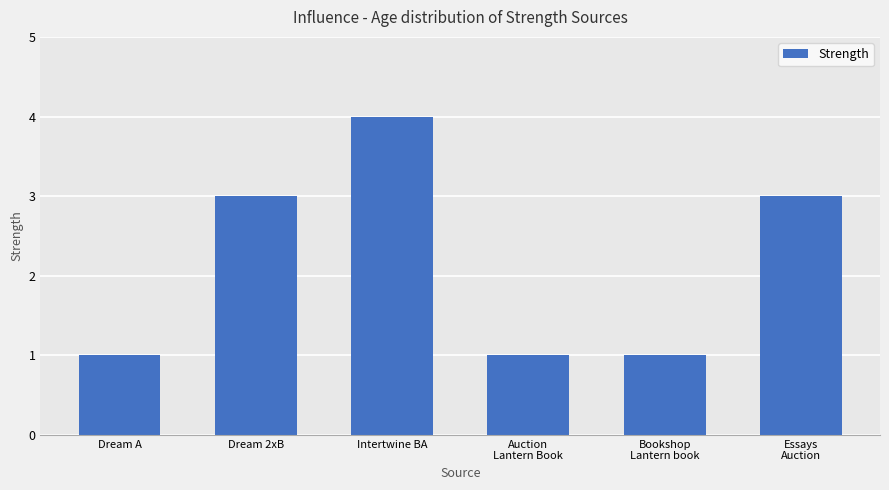

What is the smallest value displayed?

1